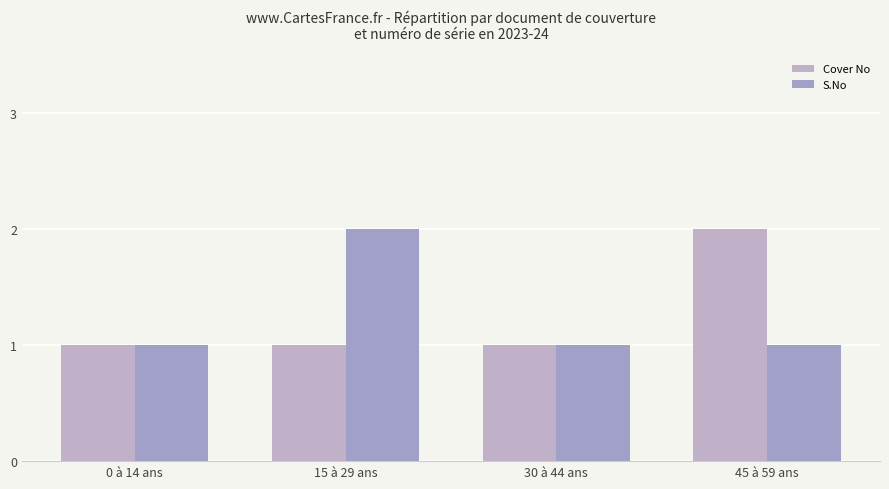

Is it true that Cover No equals 1 at 45 à 59 ans?

False